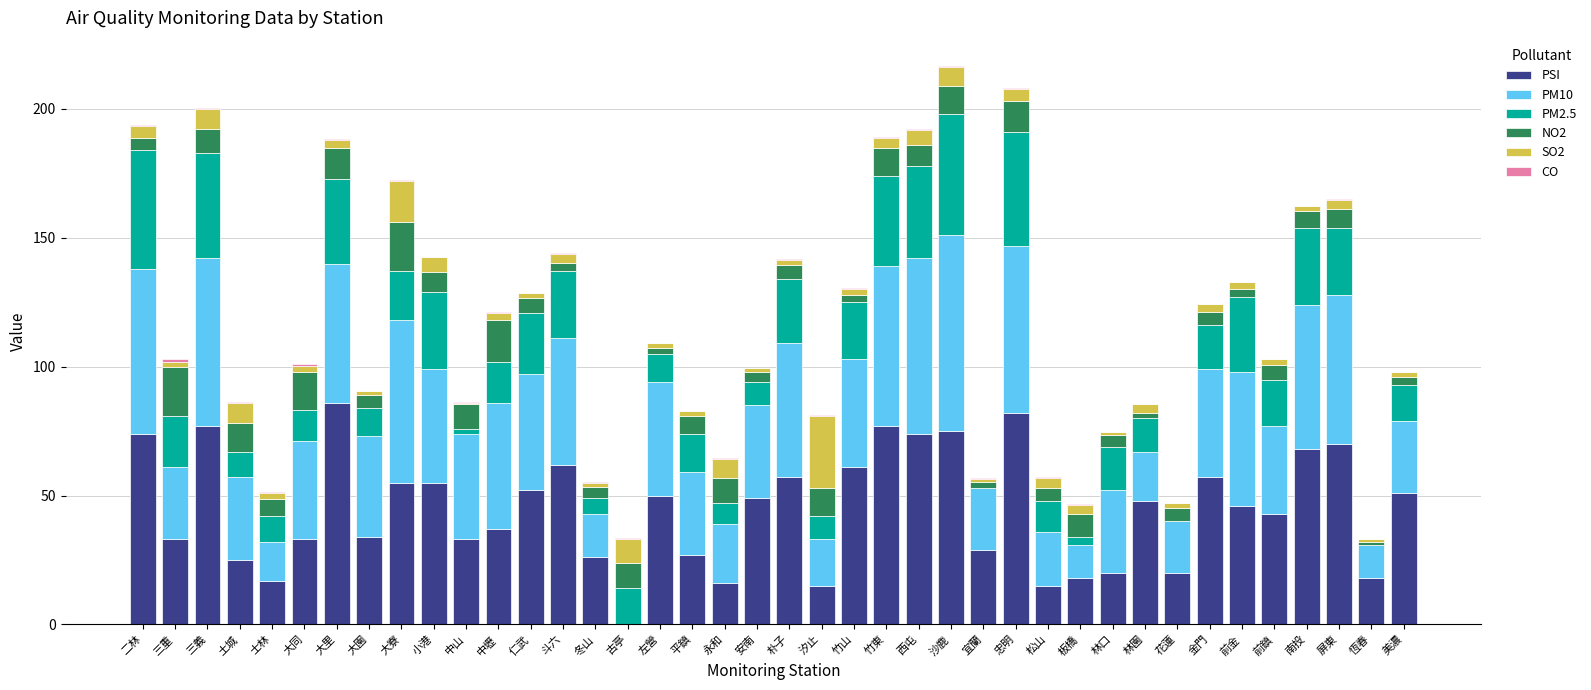

What is the maximum value for PSI?

86.0